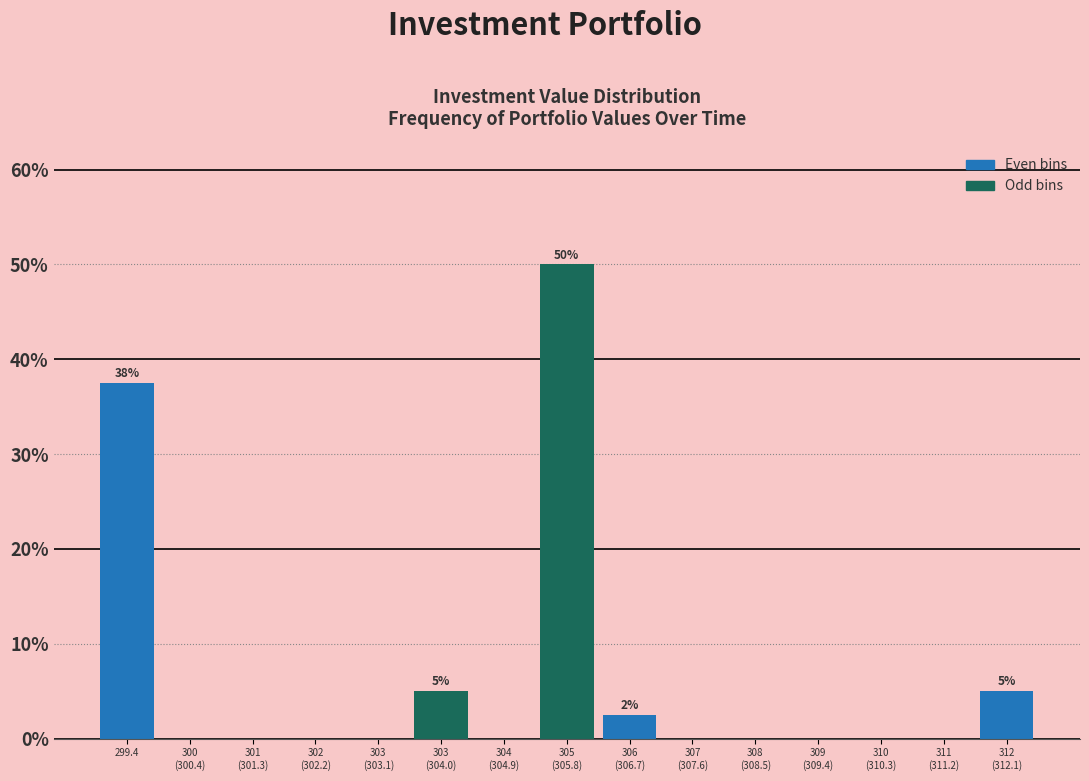

What is the greatest value displayed?

50.0